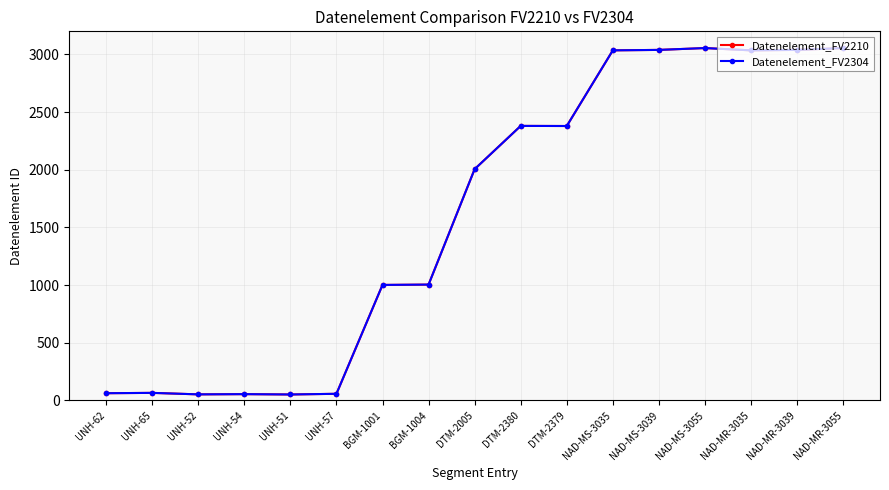

Is this an area chart (filled region under the line)?

No